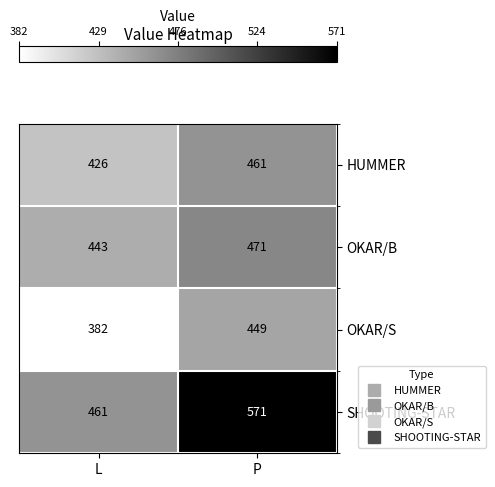

What is the difference between the maximum and minimum values in the OKAR/S series?

67